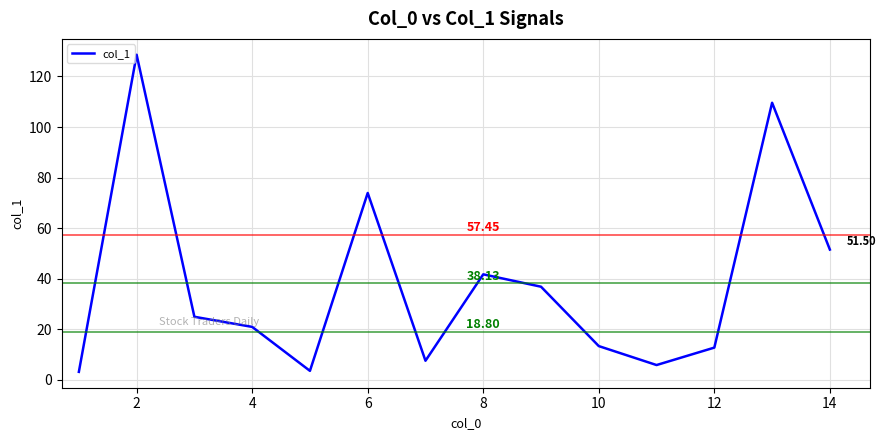

What is the difference between the maximum and minimum values?

125.5